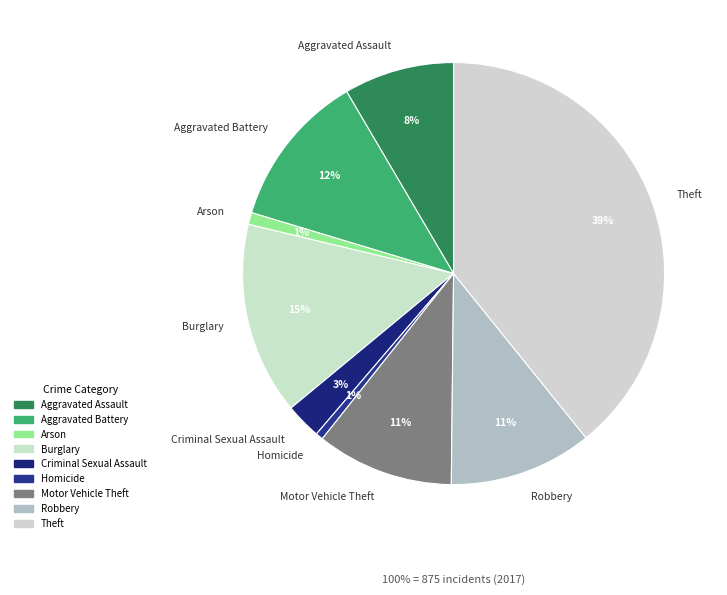

How many segments does this pie chart have?

9